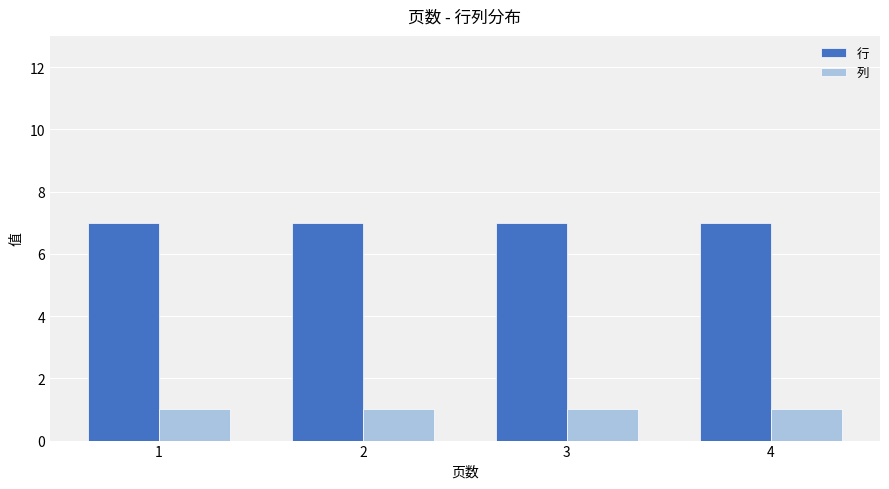

Read the 列 value at 3.

1